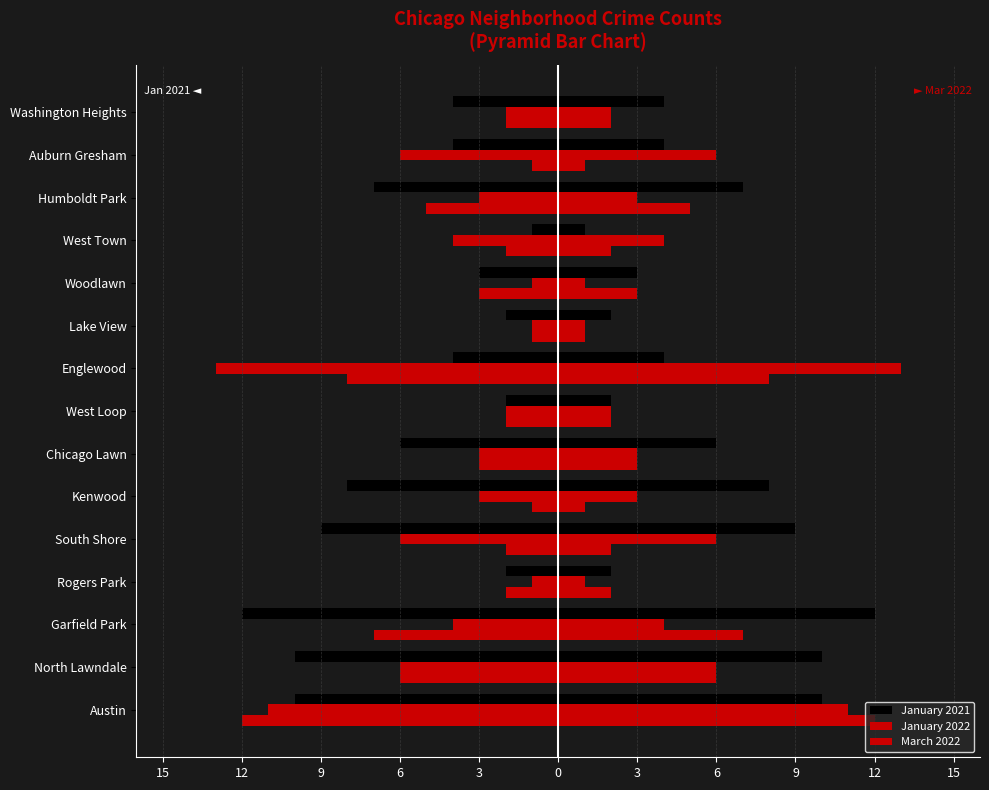

Which series changed the most between Kenwood and Woodlawn?

January 2021